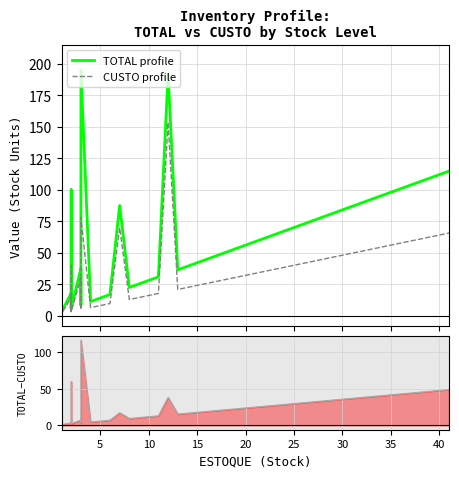

What is the label of the 25th point from the left?

5